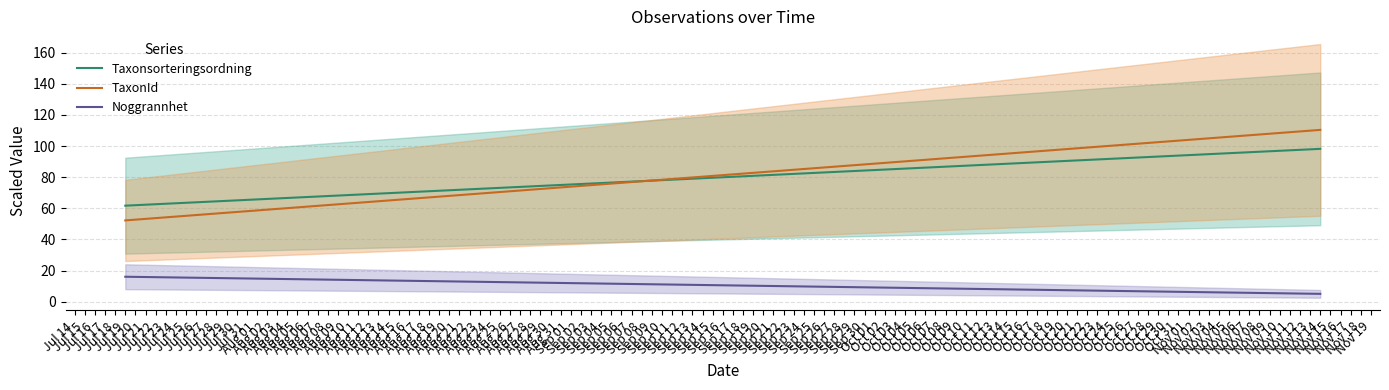

Which has a higher value, Jul 19 or Nov 14?

Nov 14